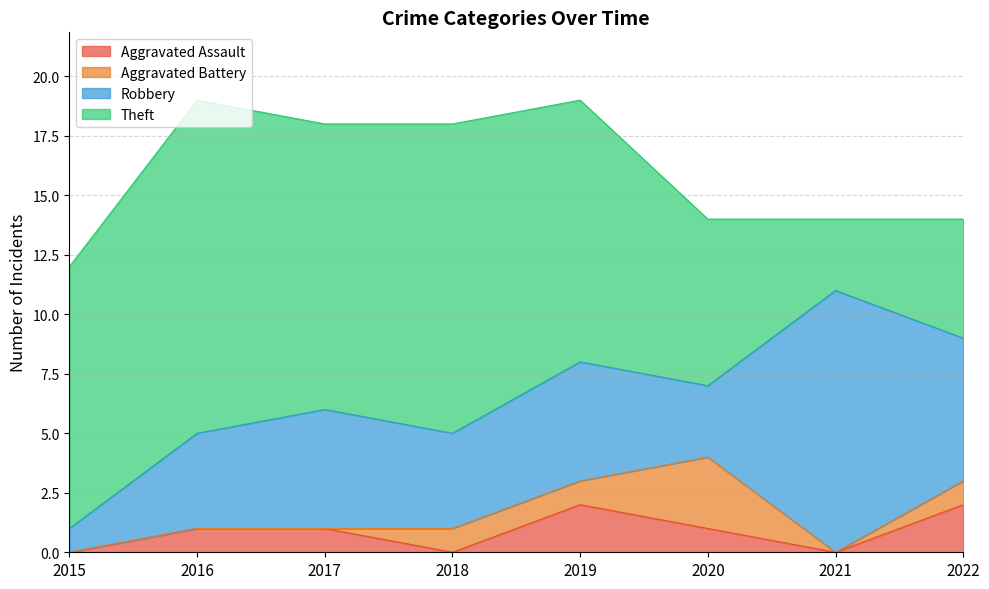

Is the value of Robbery at 2022 greater than the value of Theft at 2021?

Yes